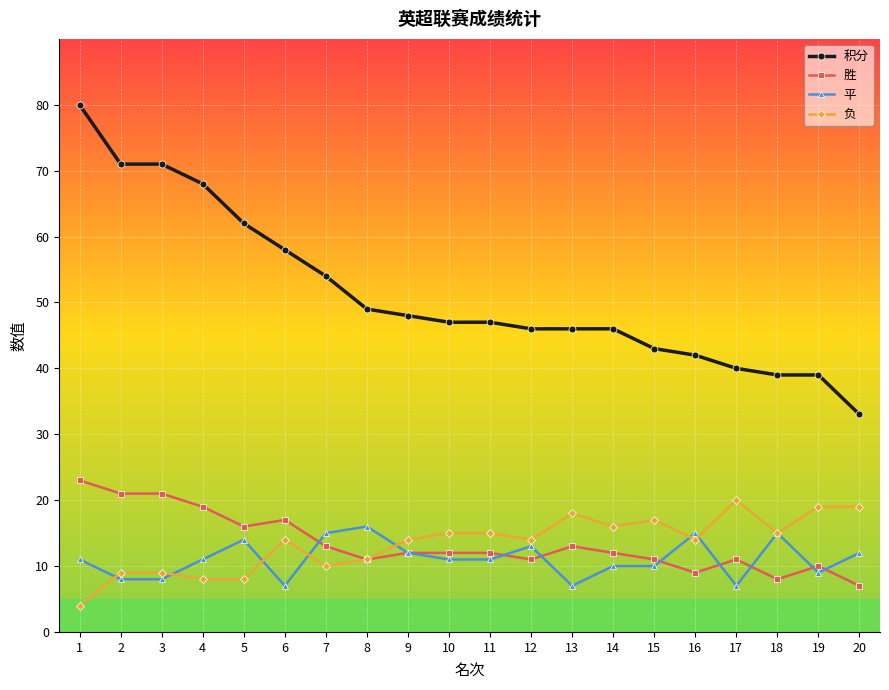

The value of 负 at 15 is 17. True or false?

True